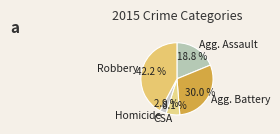

Is there any slice that represents more than half of the pie?

No